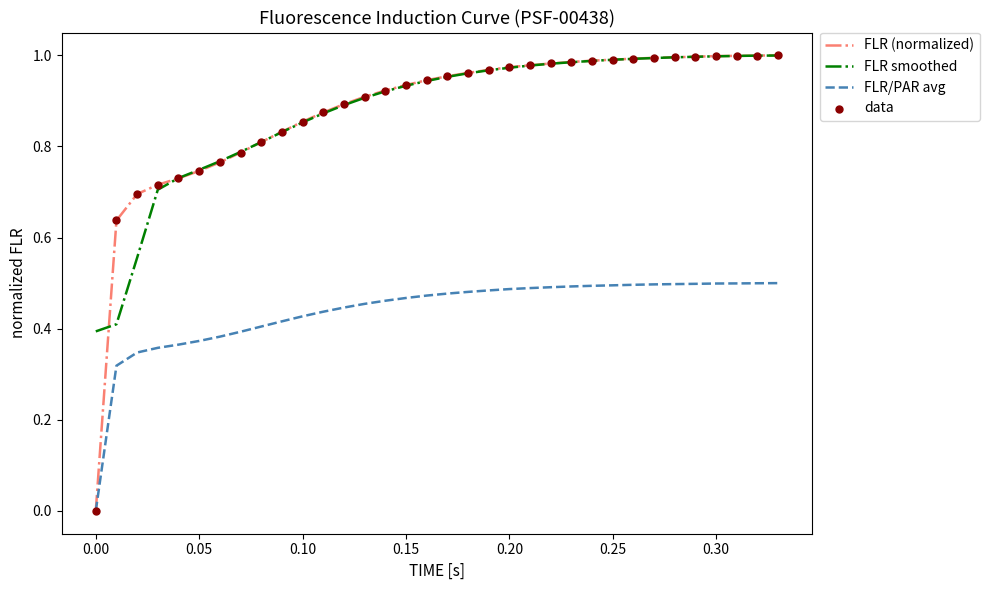

Which series has the largest range (max minus min)?

FLR (normalized)